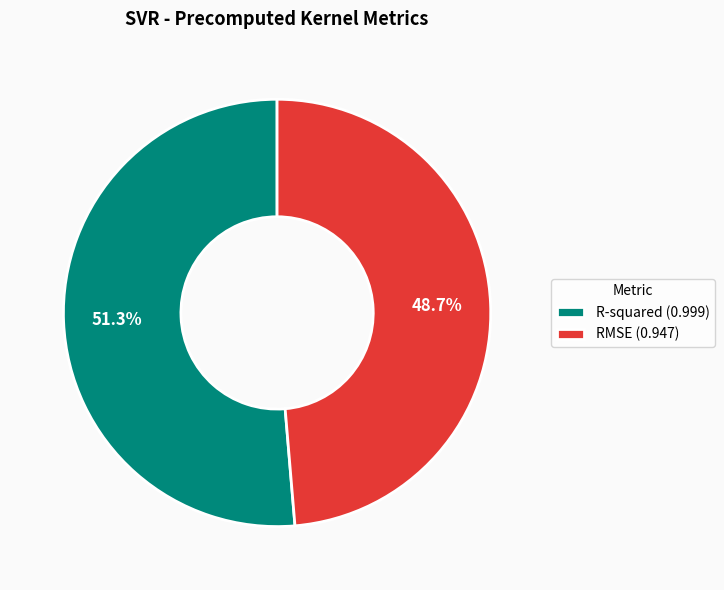

True or false: R-squared accounts for 45% of the total.

False